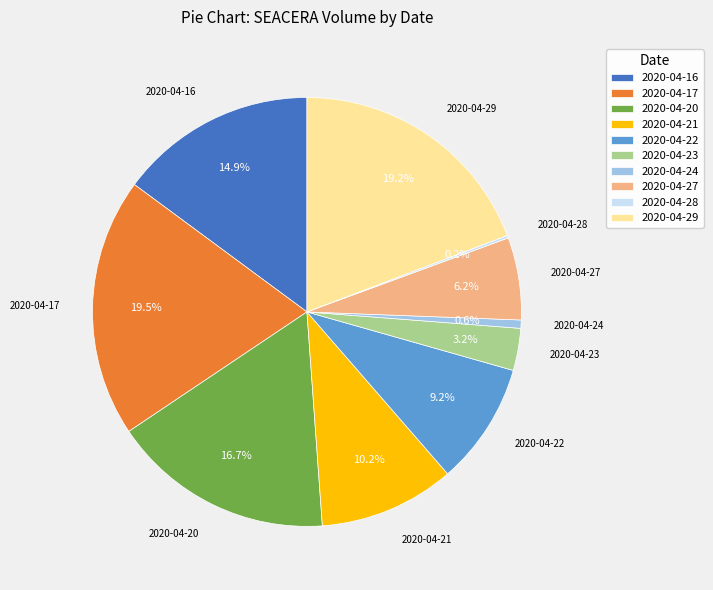

Is 2020-04-27 the majority of the pie?

No